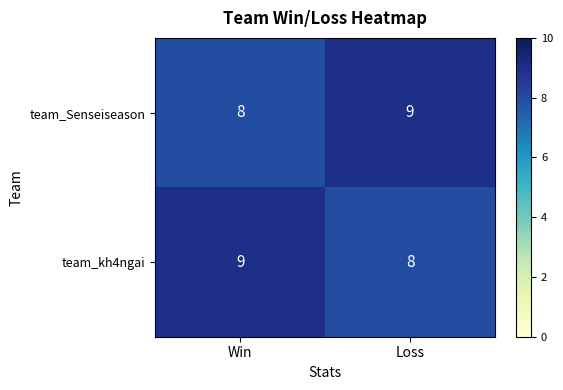

Reading left to right, list all the values displayed in this chart.

team_Senseiseason: 8	9
team_kh4ngai: 9	8